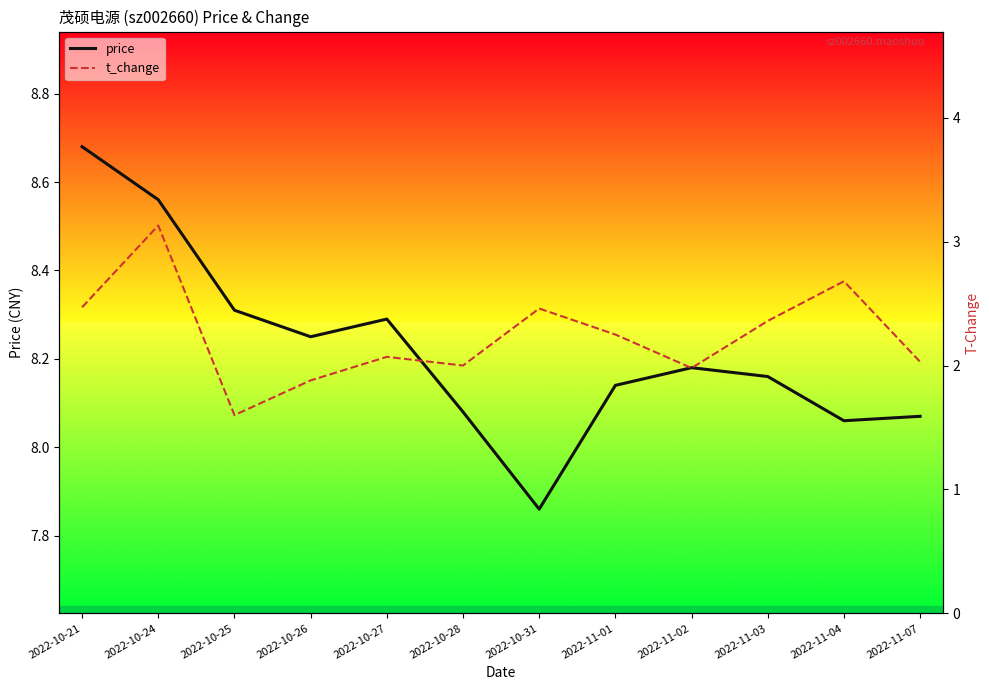

Where is the first local minimum for price?

2022-10-26